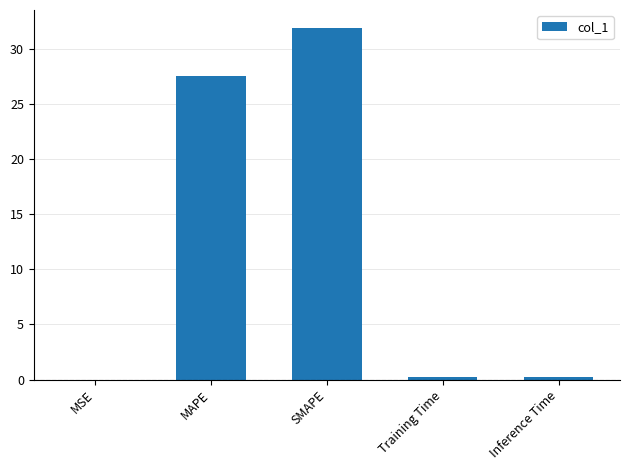

What is the sum of the values at MAPE and MSE?

27.6